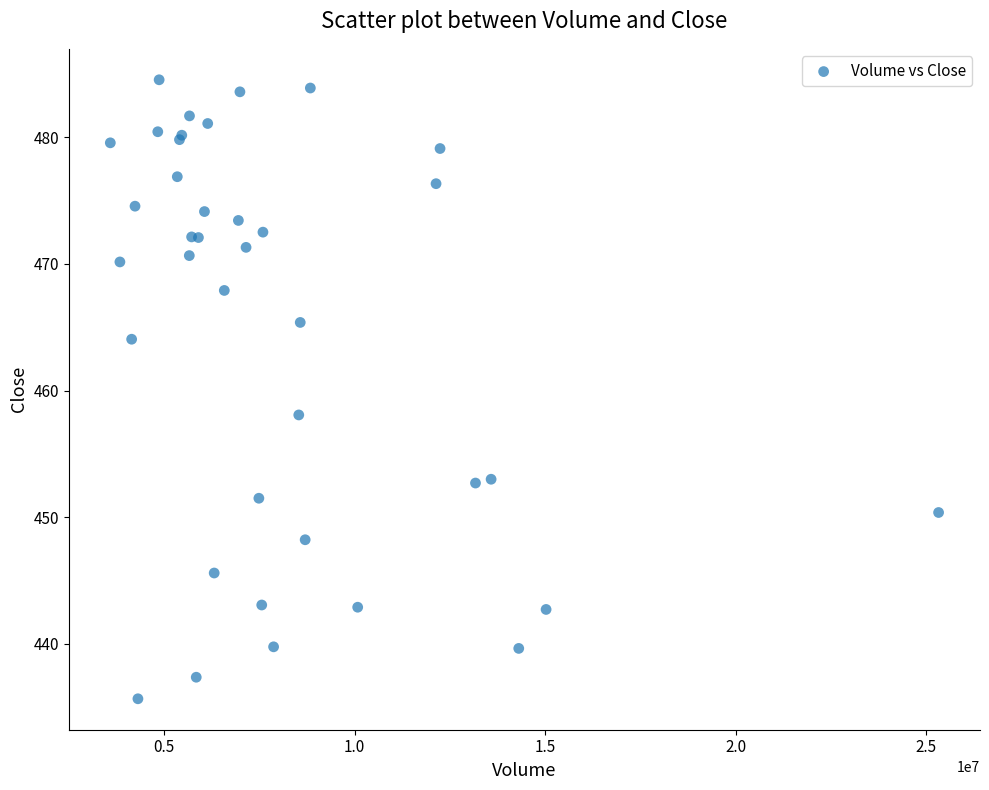

What Y value in the scatter plot is closest to 460?

458.1